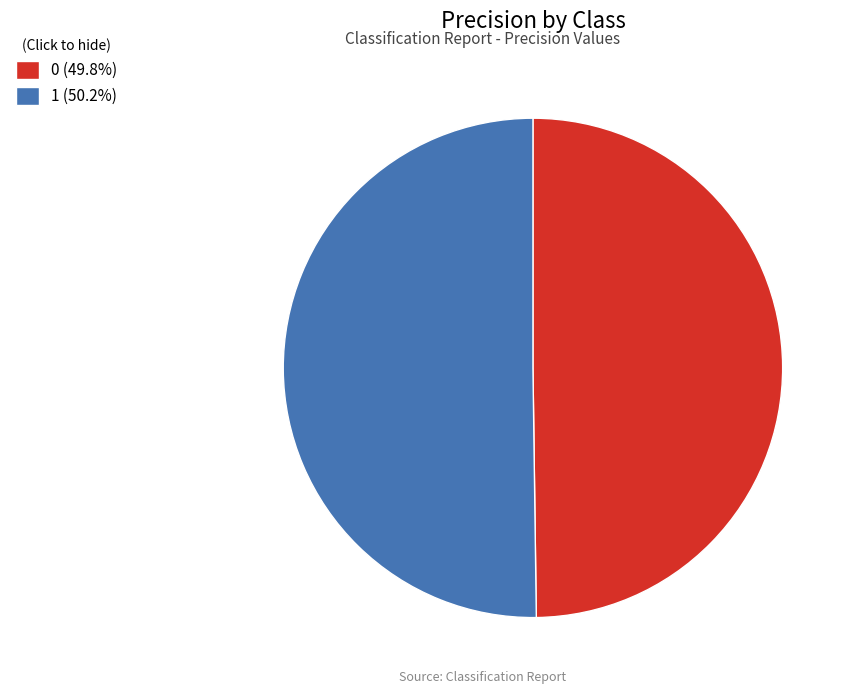

Count the number of slices in the pie.

2